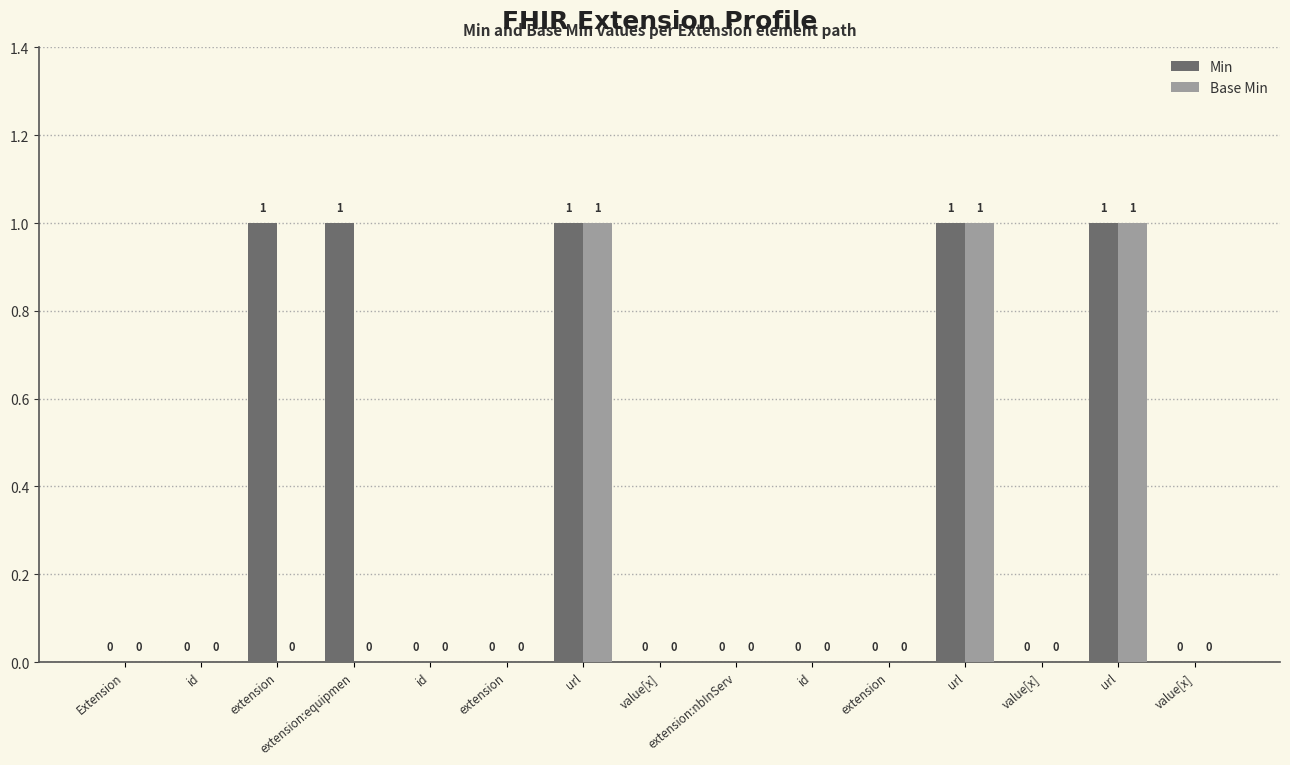

At which label is Base Min closest to 0?

Extension